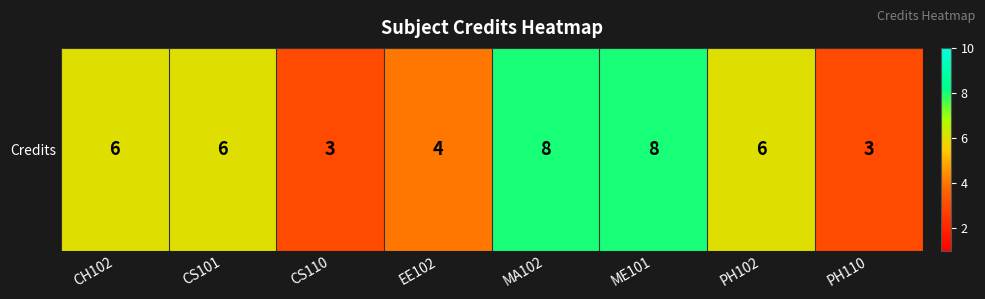

The value at PH102 is 4. True or false?

False